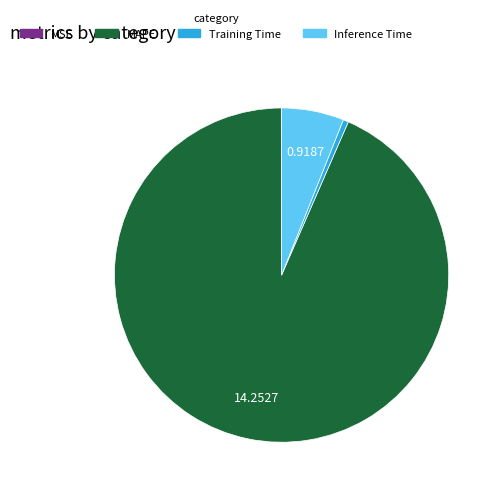

Which slice is the largest?

MAPE